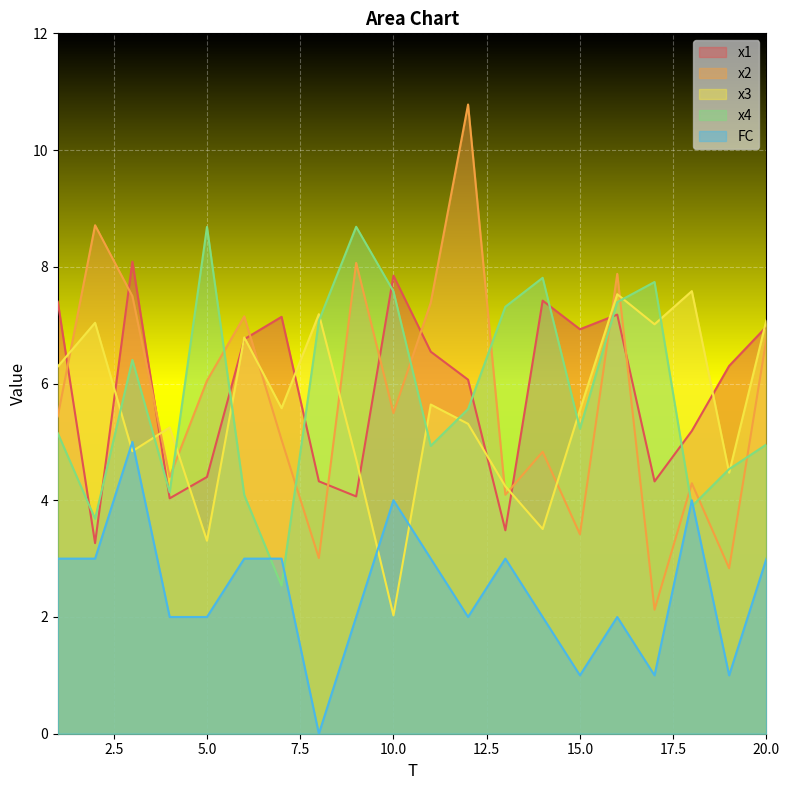

How many interior local valleys does the x2 series have?

7